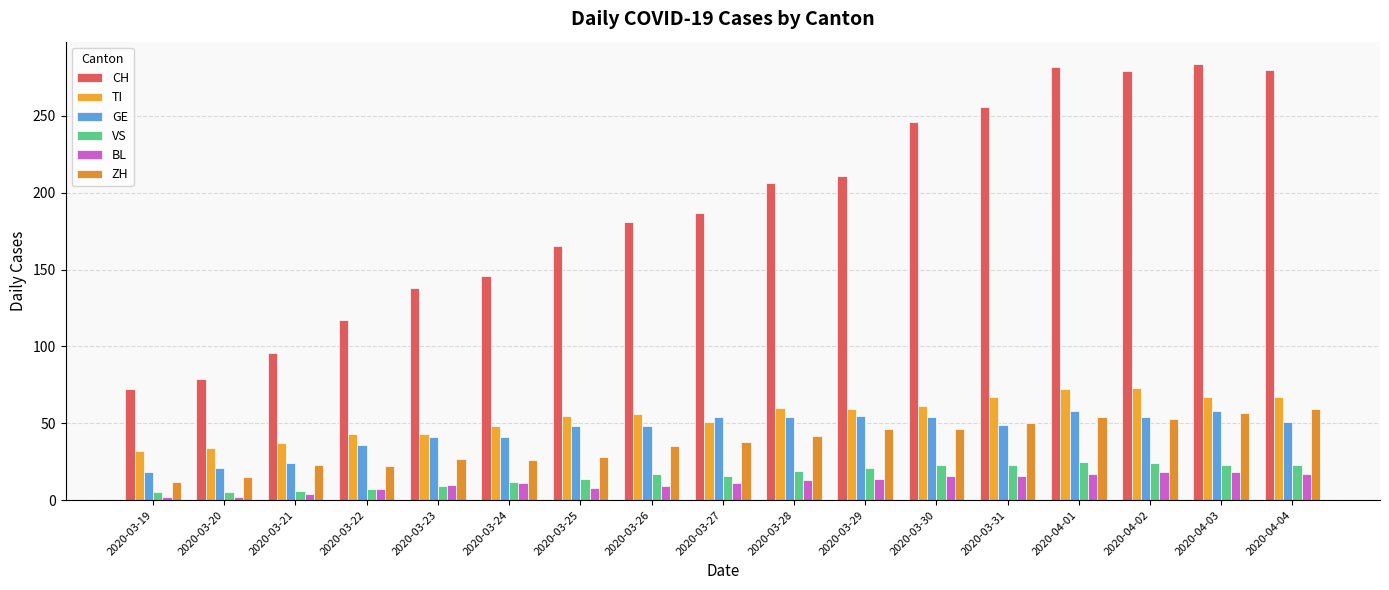

Which series has the largest range (max minus min)?

CH